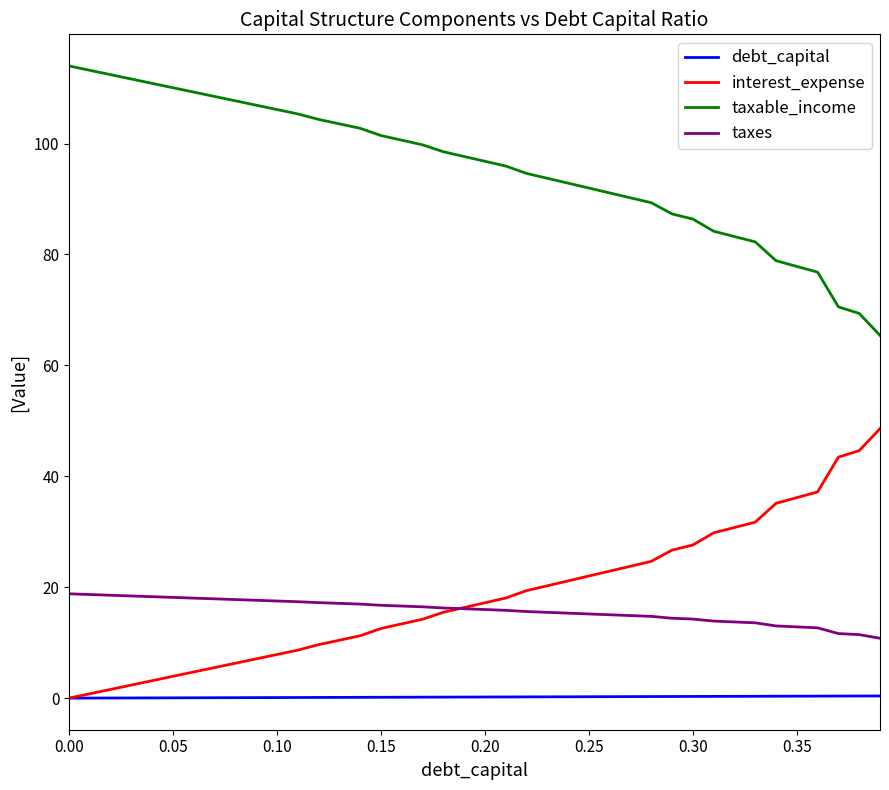

What is the minimum value for taxable_income?

65.4